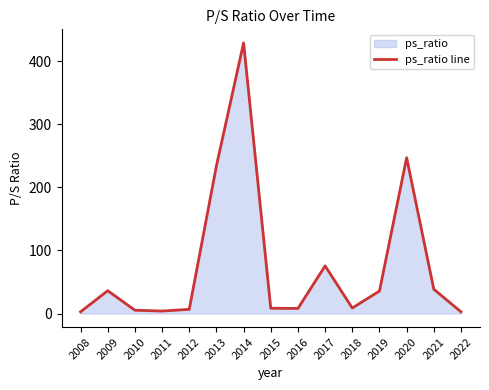

What is the minimum value shown in the chart?

2.7